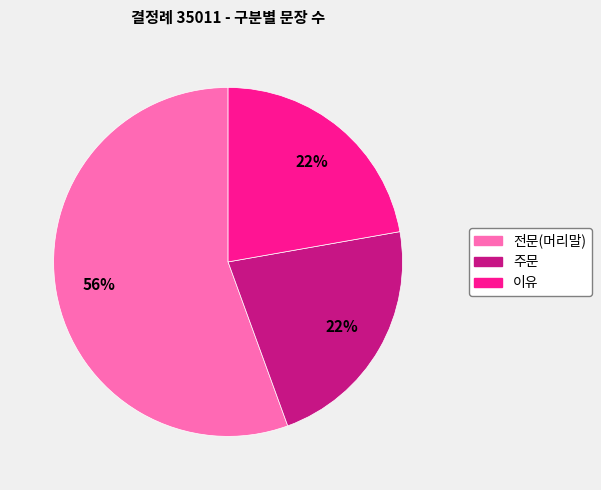

How many slices are in this pie chart?

3